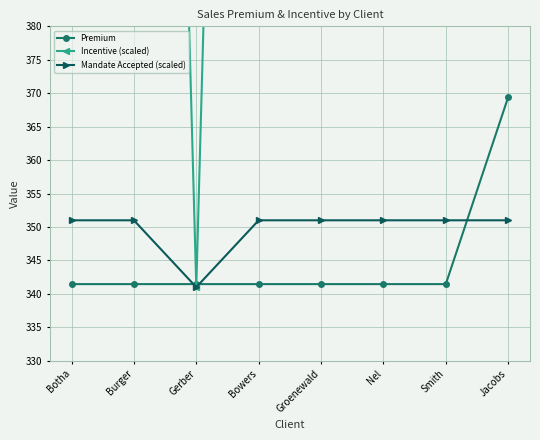

What is the difference between the highest and lowest values at Gerber?

0.5